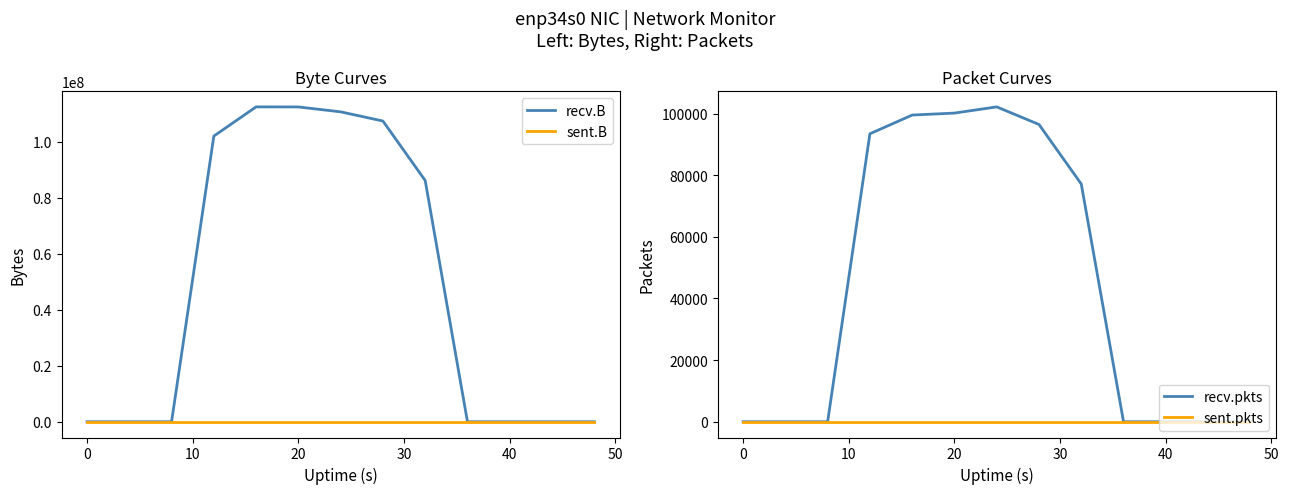

What is the maximum value for recv.pkts?

102155